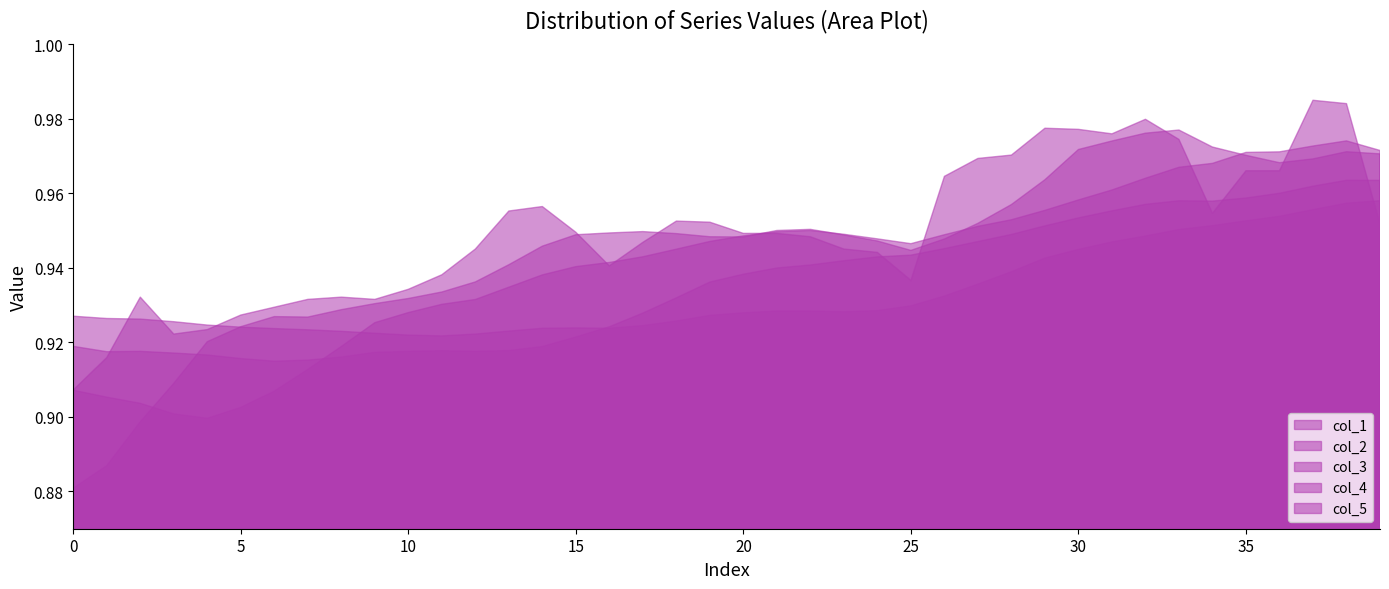

Does the chart have visible grid lines?

No